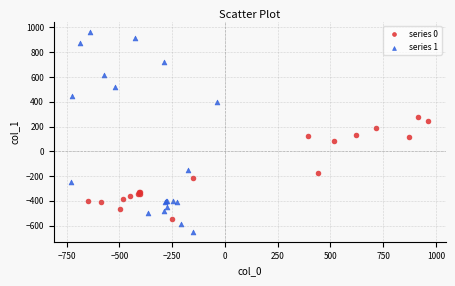

Which series has the largest Y range (max minus min)?

series 1